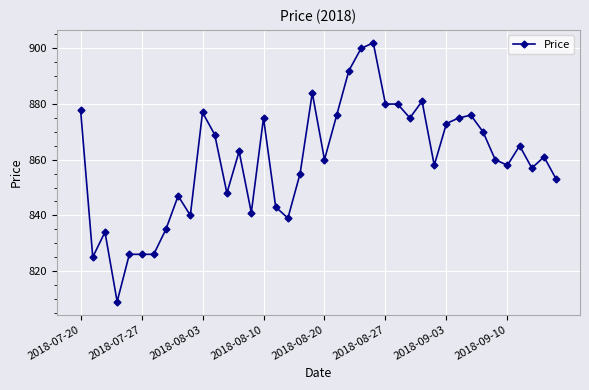

What is the average value?

860